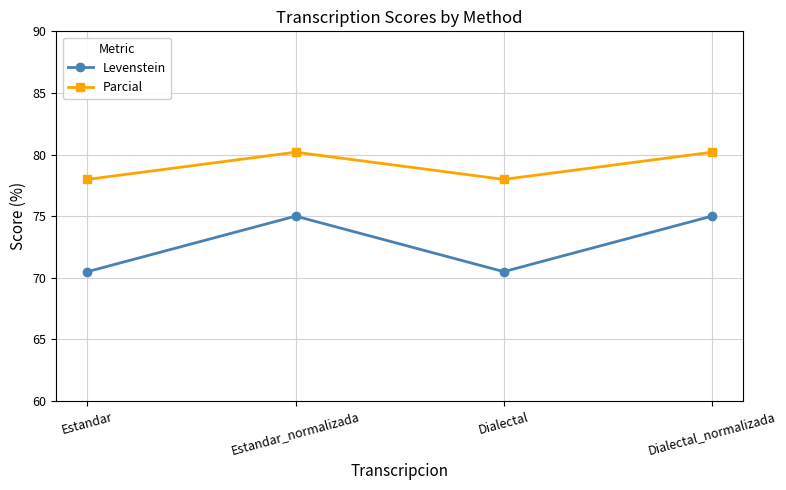

True or false: Parcial and Levenstein cross at least once.

False